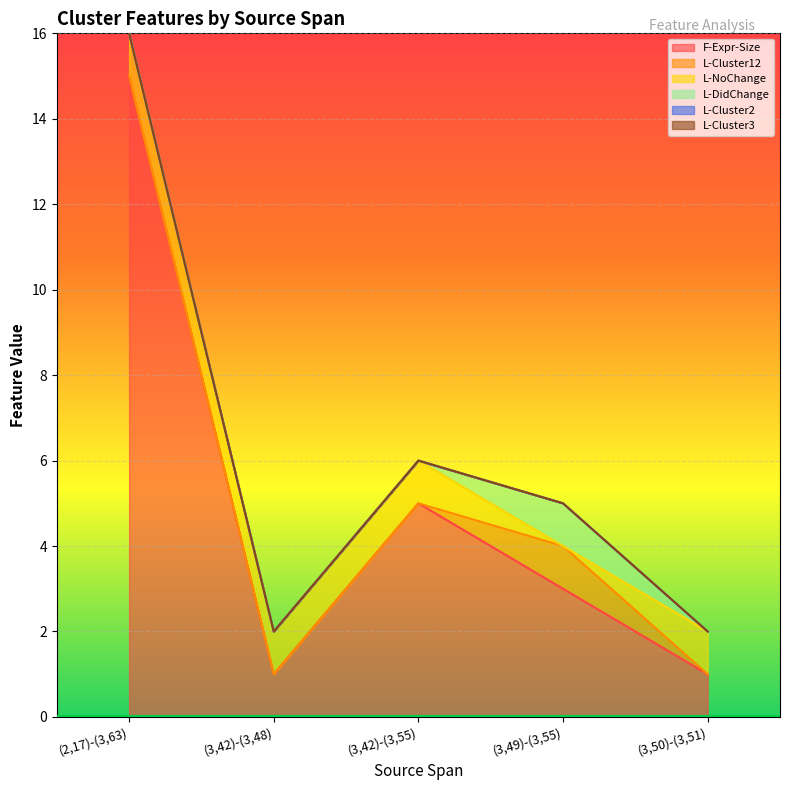

What is the sum of the L-NoChange values at (3,49)-(3,55) and (2,17)-(3,63)?

1